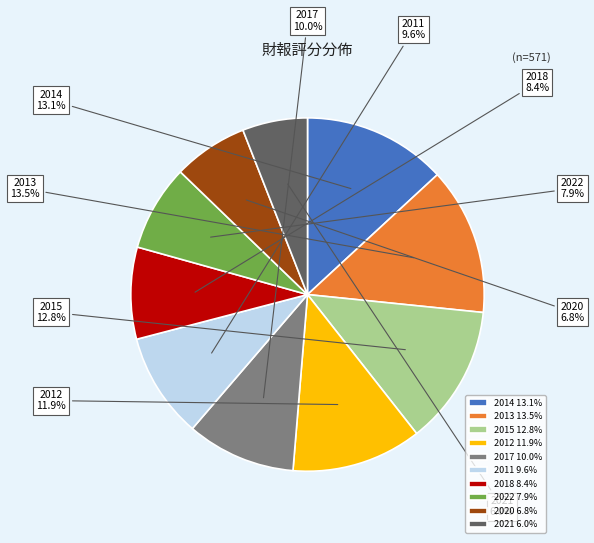

Count the number of slices in the pie.

10